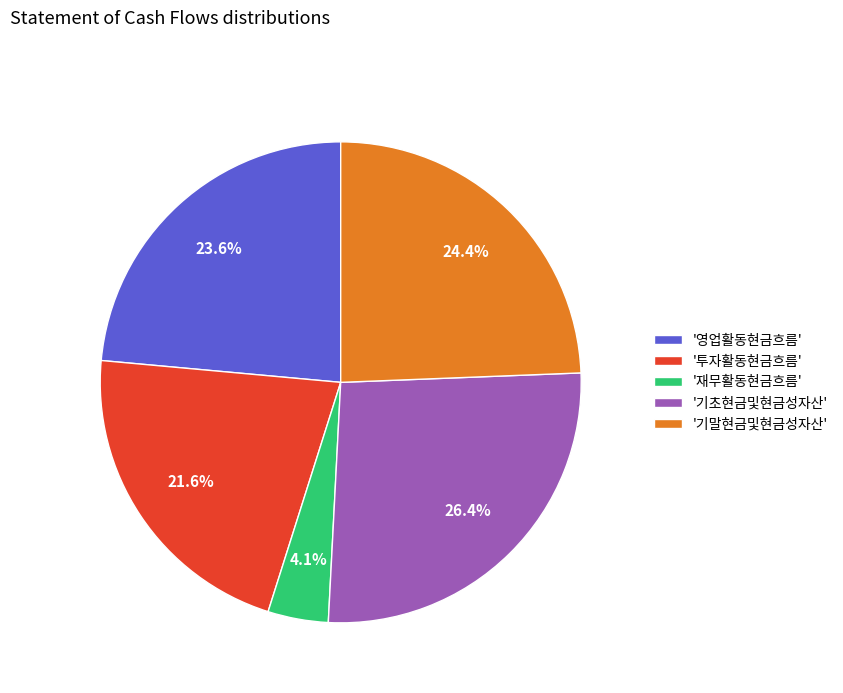

Which slice is the smallest?

'재무활동현금흐름'